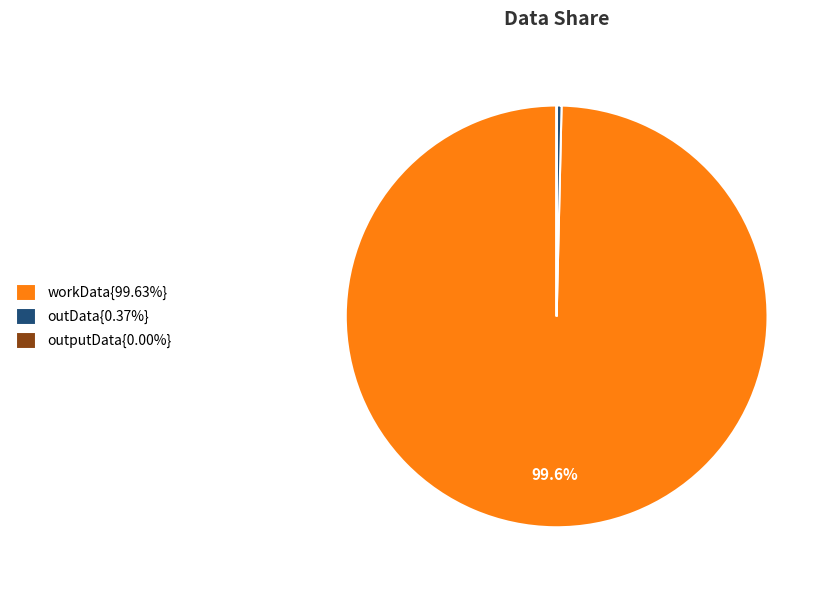

Does any single category account for the majority?

Yes